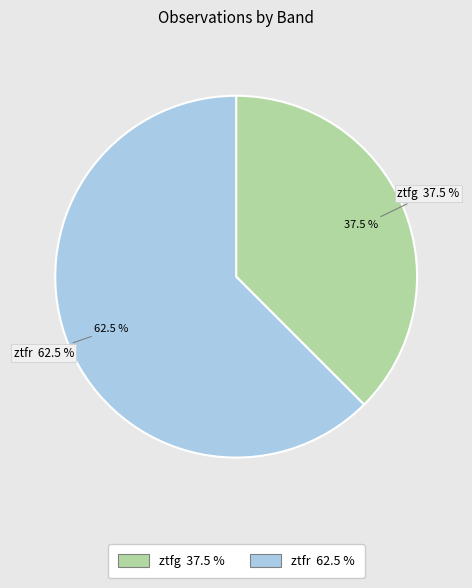

What is the largest slice in the pie chart?

ztfr